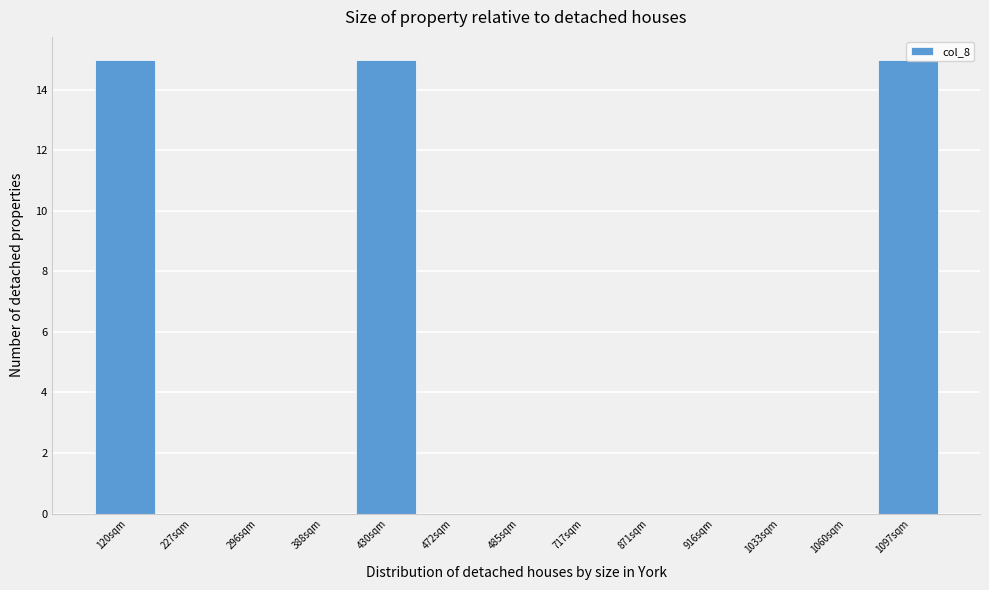

What is the greatest value displayed?

15